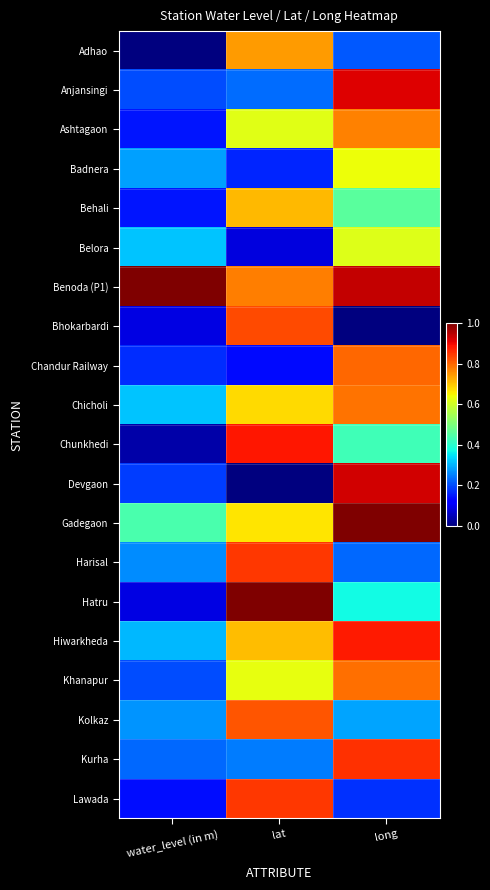

Reading left to right, transcribe all the data shown in this chart.

Adhao: water_level (in m)=0.0	lat=0.7	long=0.2
Anjansingi: water_level (in m)=0.2	lat=0.2	long=0.9
Ashtagaon: water_level (in m)=0.1	lat=0.6	long=0.8
Badnera: water_level (in m)=0.3	lat=0.2	long=0.6
Behali: water_level (in m)=0.1	lat=0.7	long=0.5
Belora: water_level (in m)=0.3	lat=0.1	long=0.6
Benoda (P1): water_level (in m)=1.0	lat=0.8	long=0.9
Bhokarbardi: water_level (in m)=0.1	lat=0.8	long=0.0
Chandur Railway: water_level (in m)=0.2	lat=0.1	long=0.8
Chicholi: water_level (in m)=0.3	lat=0.7	long=0.8
Chunkhedi: water_level (in m)=0.0	lat=0.9	long=0.4
Devgaon: water_level (in m)=0.2	lat=0.0	long=0.9
Gadegaon: water_level (in m)=0.4	lat=0.7	long=1.0
Harisal: water_level (in m)=0.3	lat=0.8	long=0.2
Hatru: water_level (in m)=0.1	lat=1.0	long=0.4
Hiwarkheda: water_level (in m)=0.3	lat=0.7	long=0.9
Khanapur: water_level (in m)=0.2	lat=0.6	long=0.8
Kolkaz: water_level (in m)=0.3	lat=0.8	long=0.3
Kurha: water_level (in m)=0.2	lat=0.2	long=0.9
Lawada: water_level (in m)=0.1	lat=0.8	long=0.2